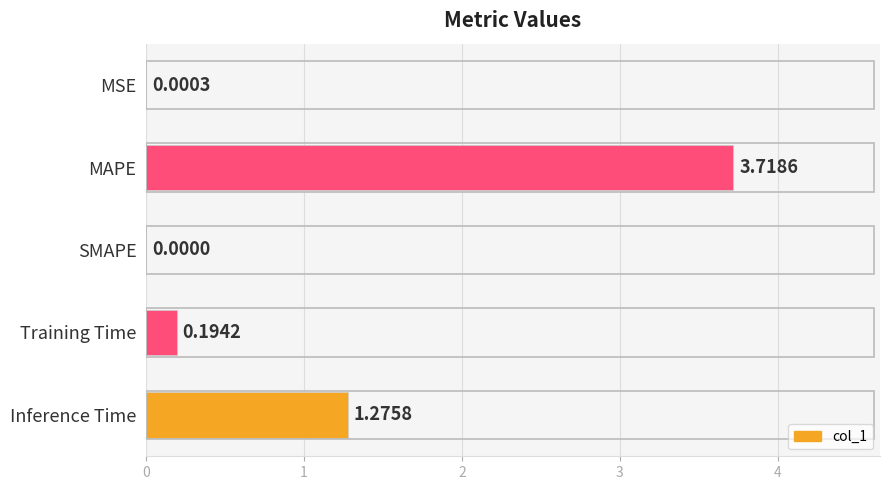

Does the chart contain stacked bars?

No